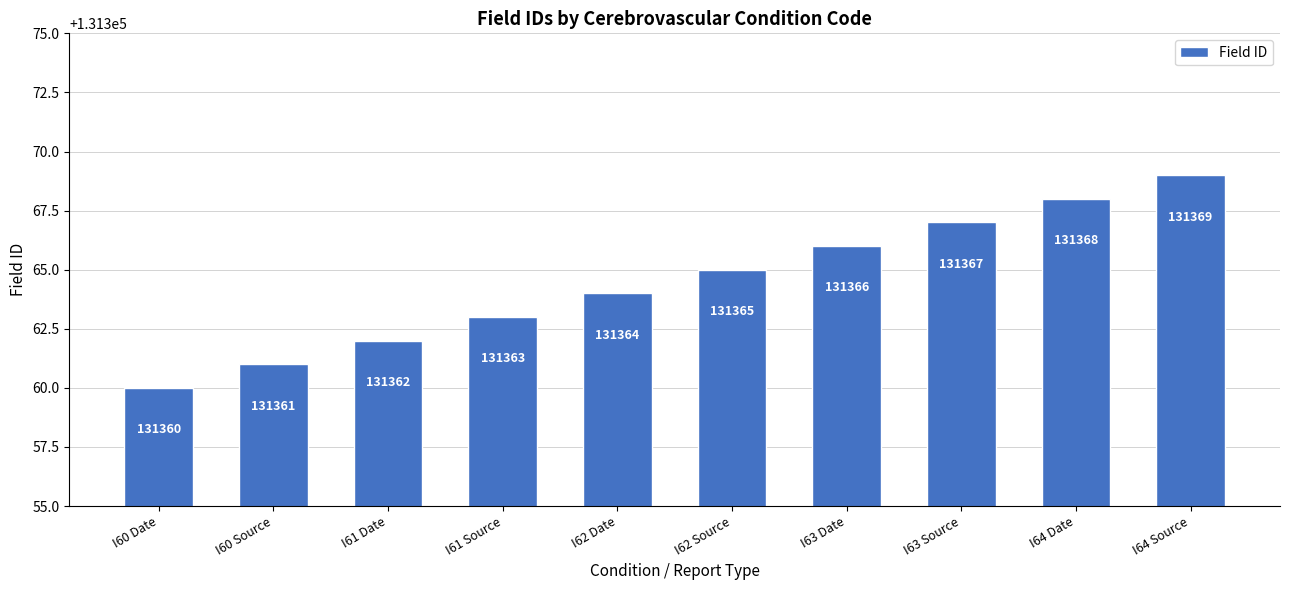

What is the sum of the values at I63 Date and I60 Date?

262726